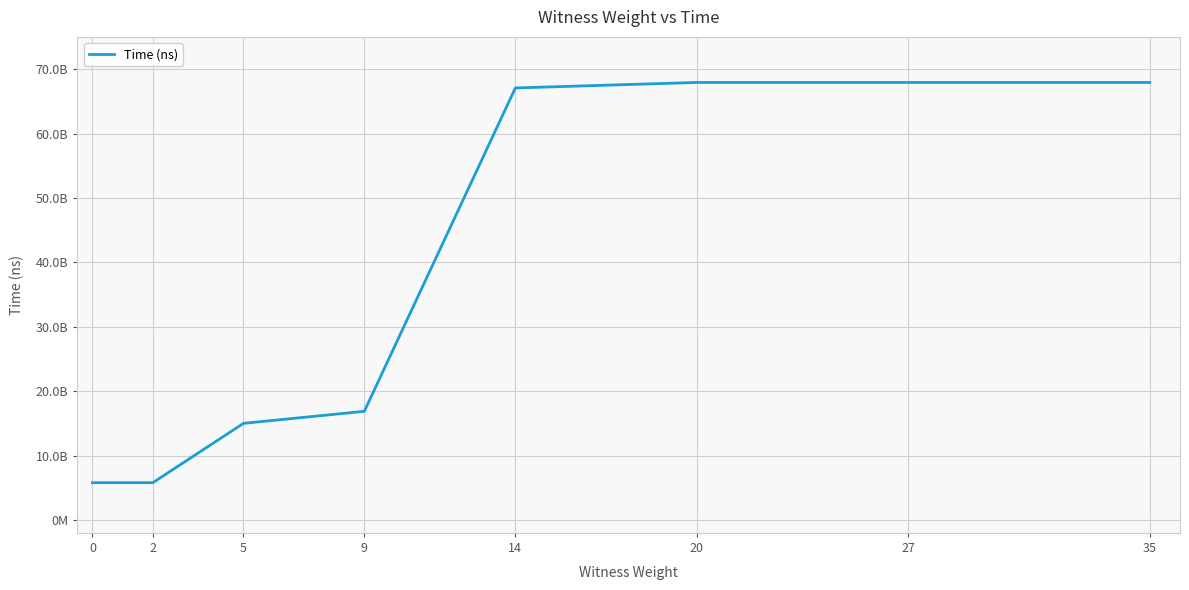

Does the chart display data point markers on the line(s)?

No